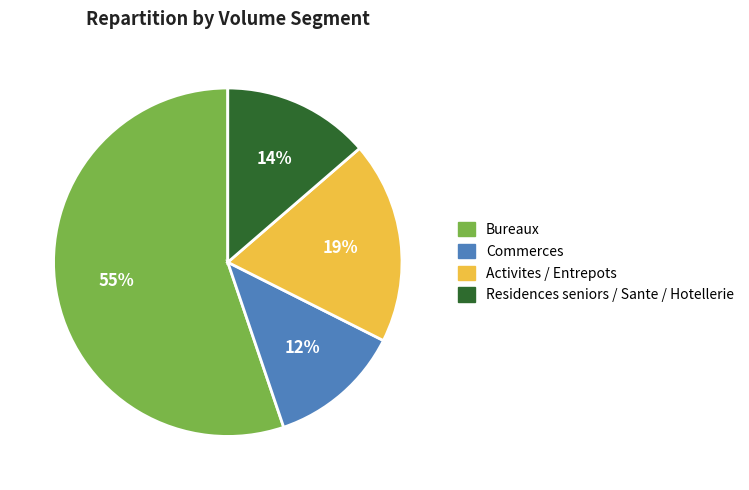

Count the number of slices in the pie.

4